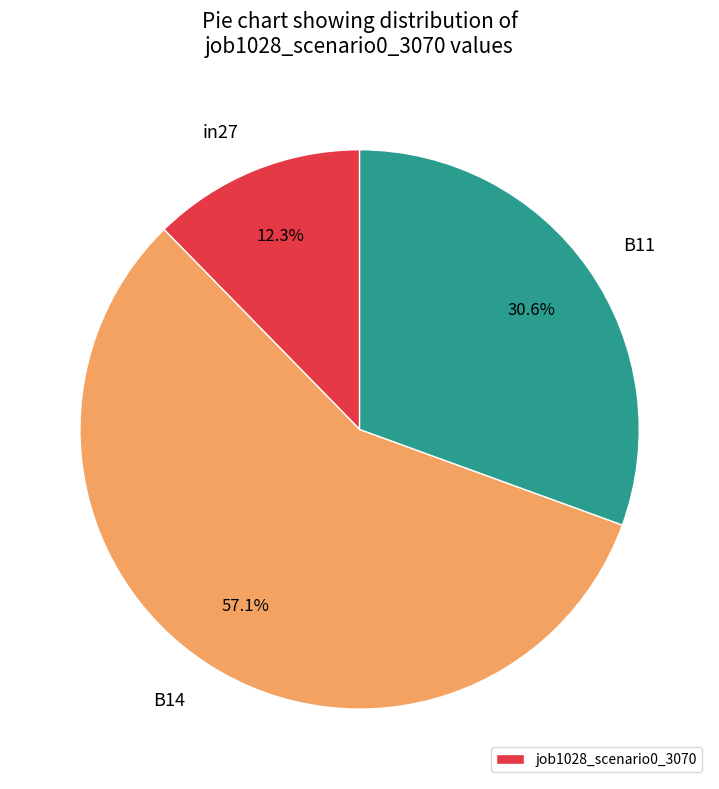

Does any single category account for the majority?

Yes